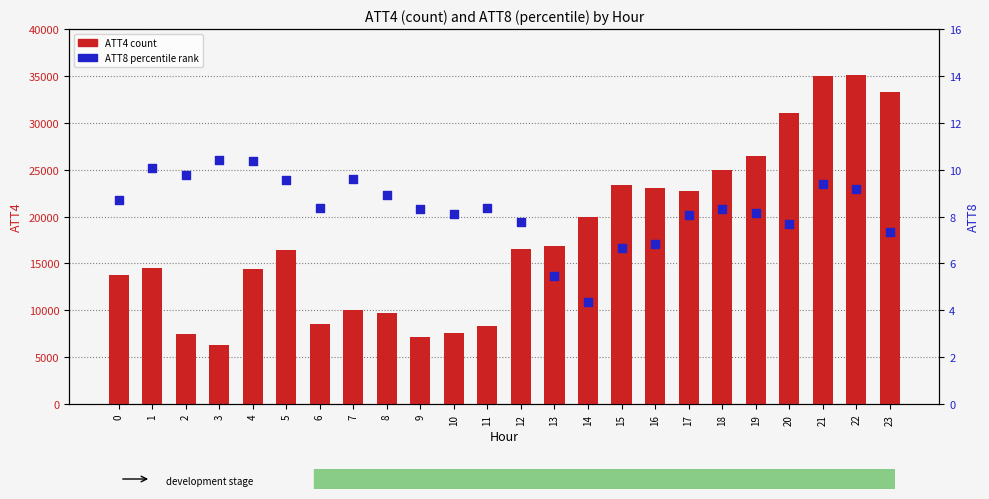

At which category is the sum across all series the highest?

22